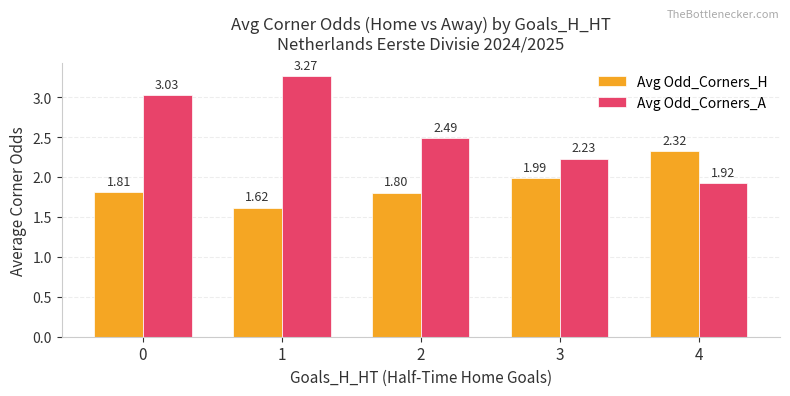

At which label is Avg Odd_Corners_H closest to 1?

1